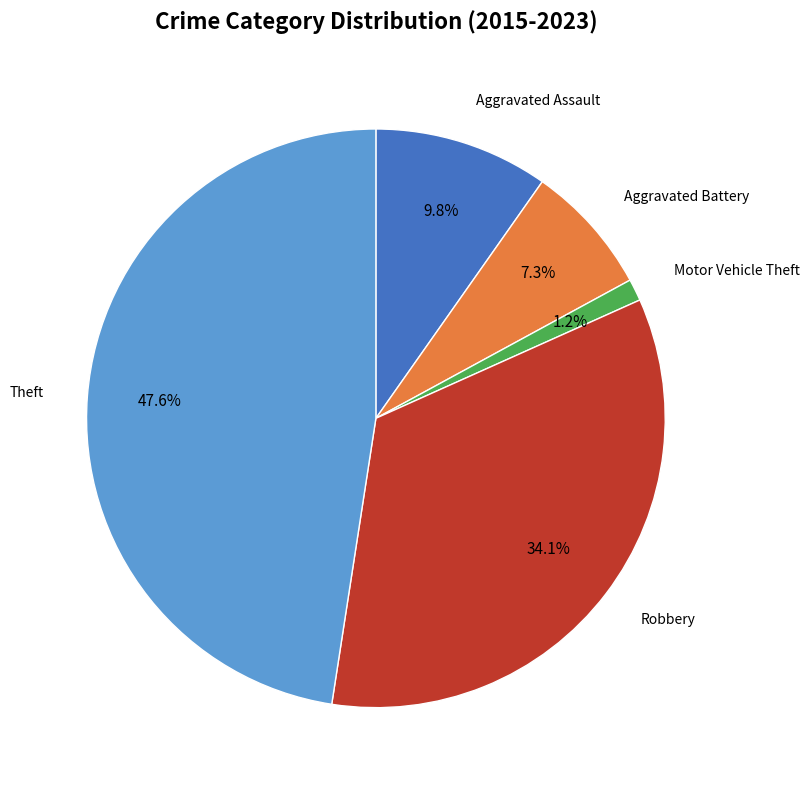

Does any single category account for the majority?

No